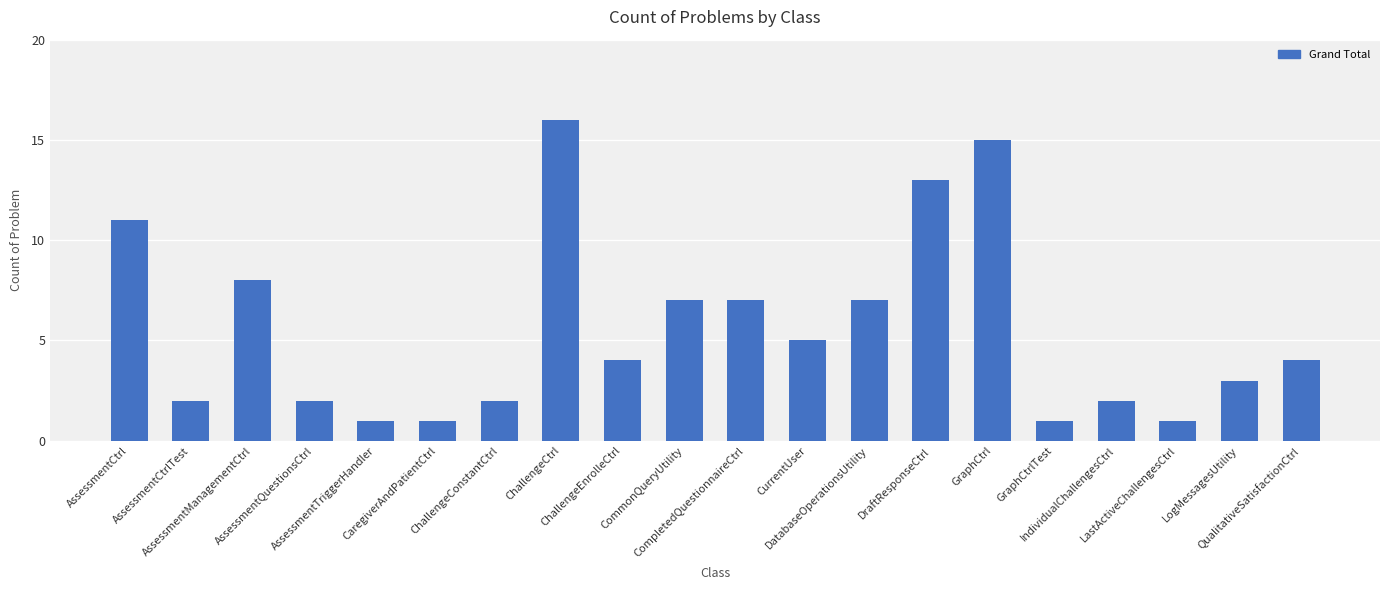

What is the value of the 12th bar from the left?

5